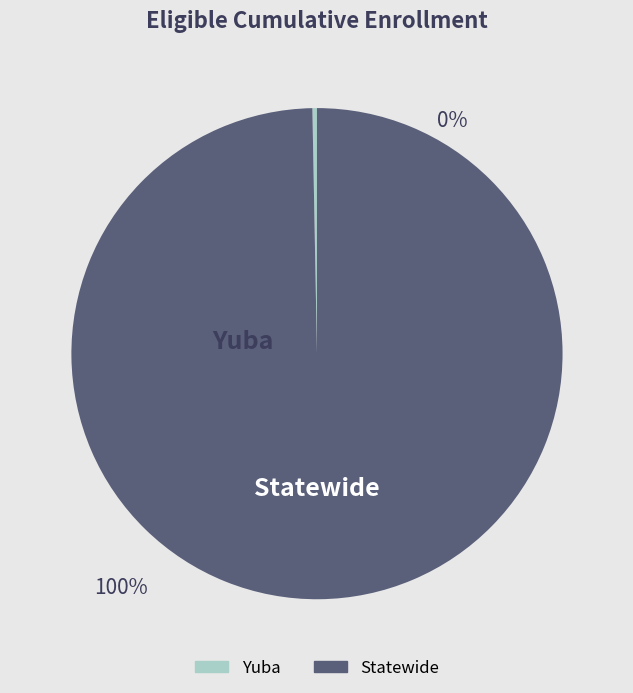

How many segments does this pie chart have?

2